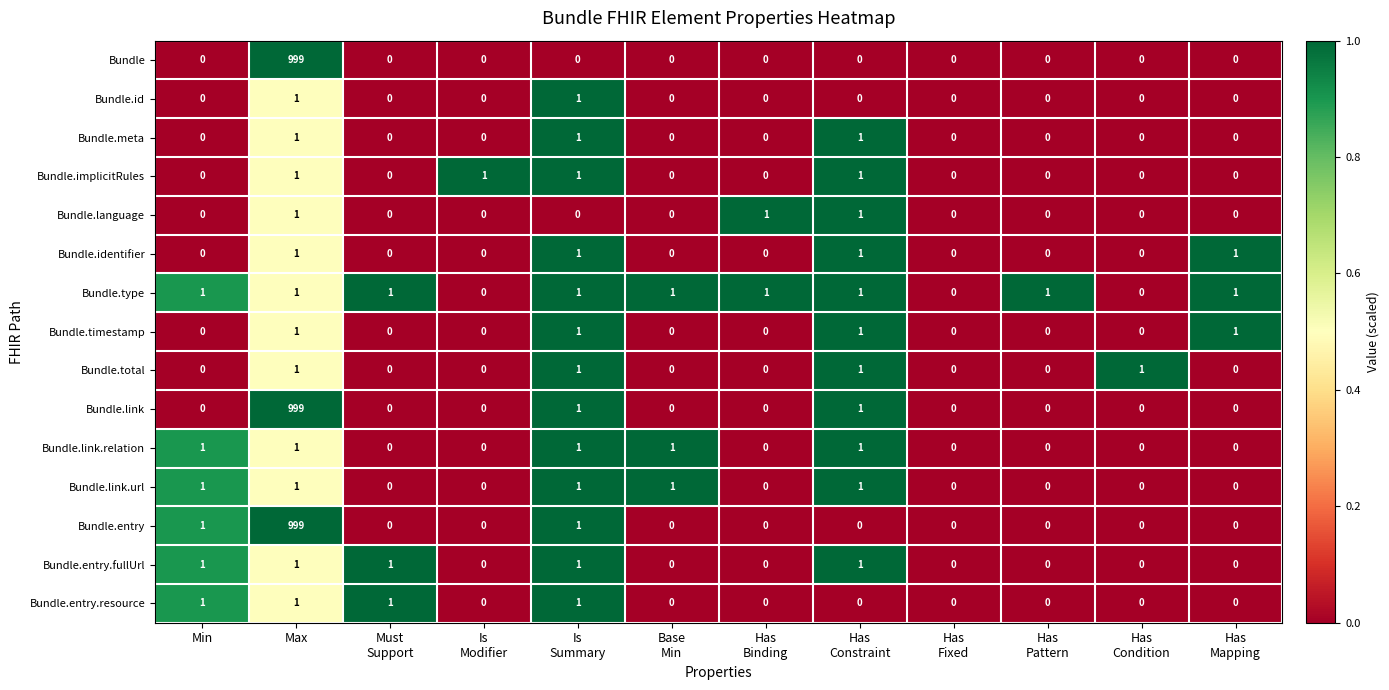

True or false: Bundle.link.url has a value of 1 at Max.

True